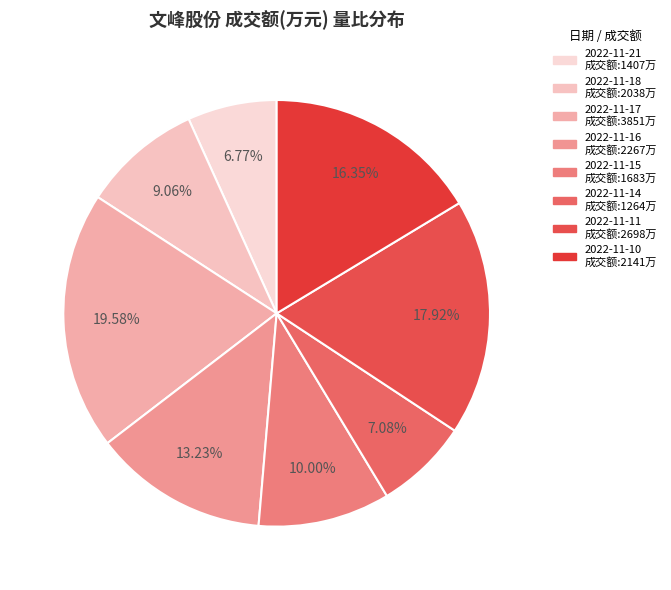

How many slices are in this pie chart?

8